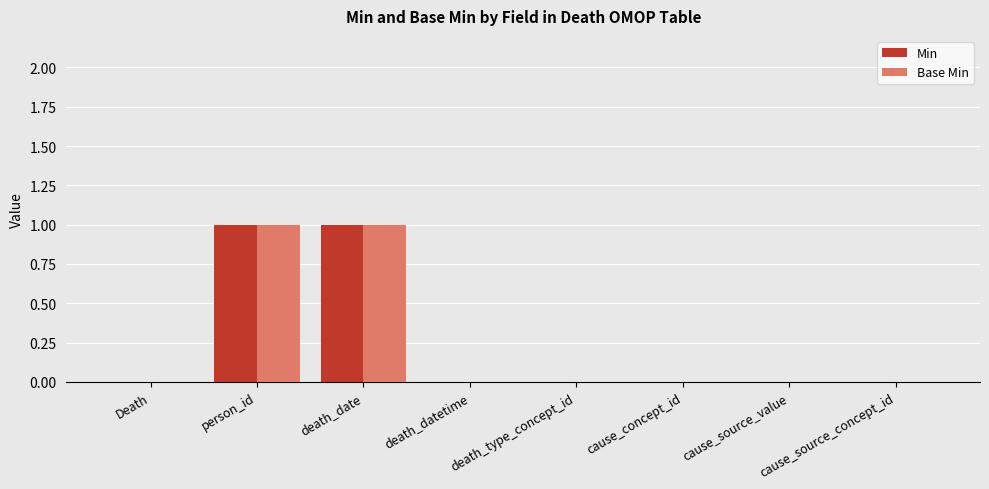

The Min series shows 1 at death_datetime. True or false?

False